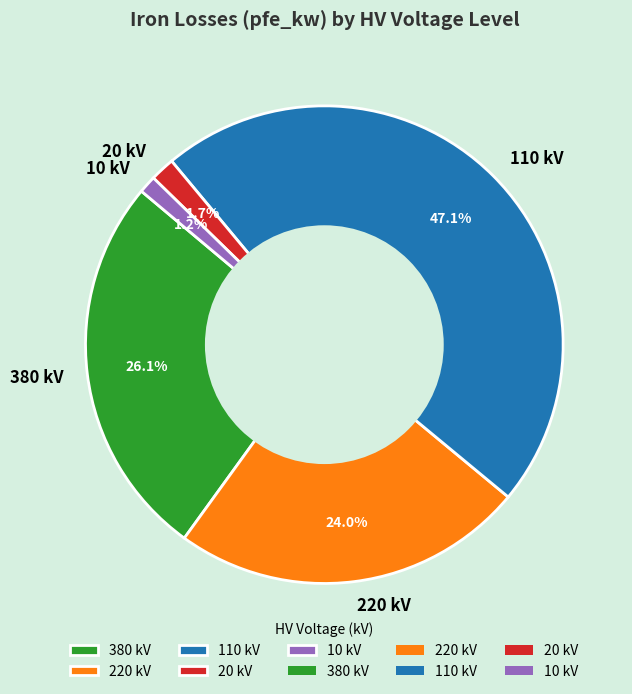

Do 20 and 380 together represent more than half of the pie?

No